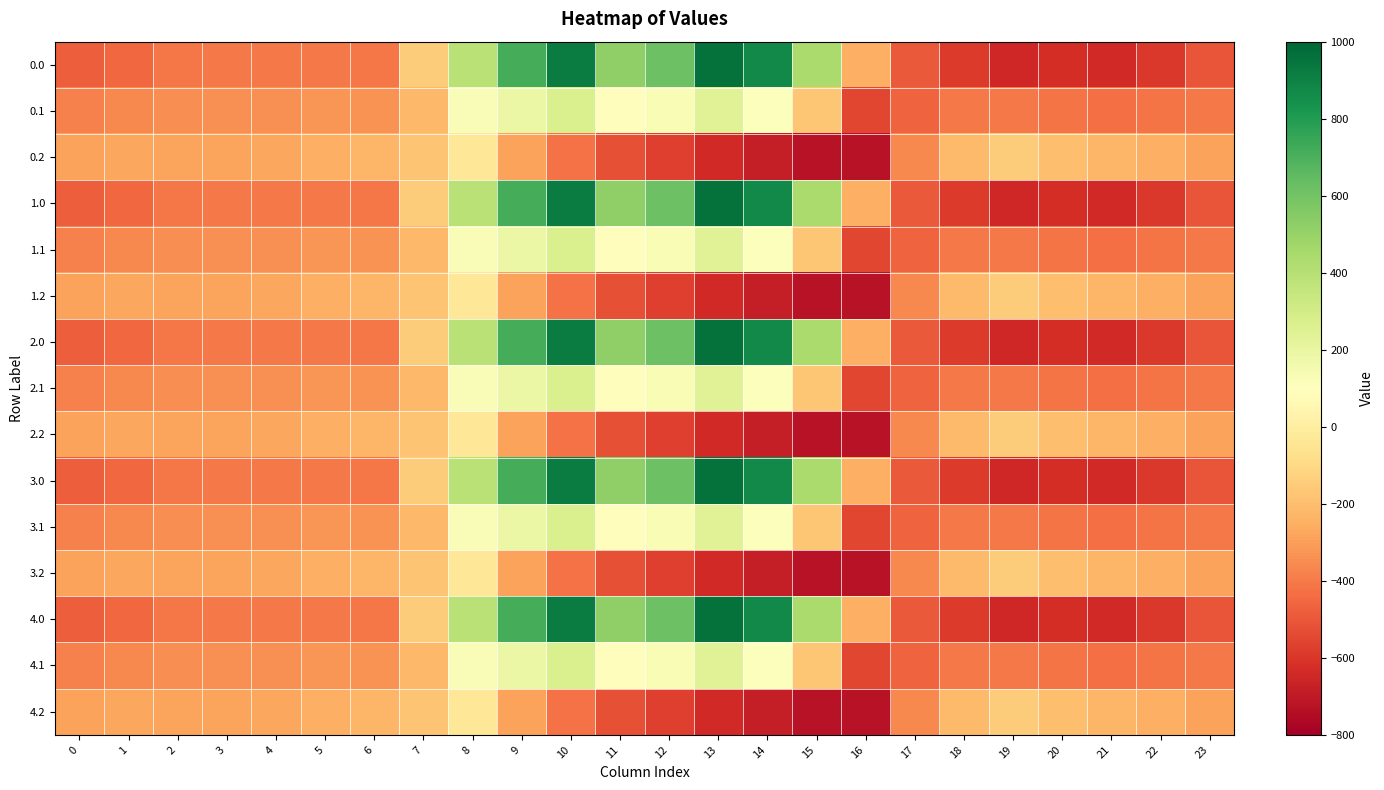

Rank the series by their maximum value, from lowest to highest.

0.2, 1.2, 2.2, 3.2, 4.2, 0.1, 1.1, 2.1, 3.1, 4.1, 0.0, 1.0, 2.0, 3.0, 4.0